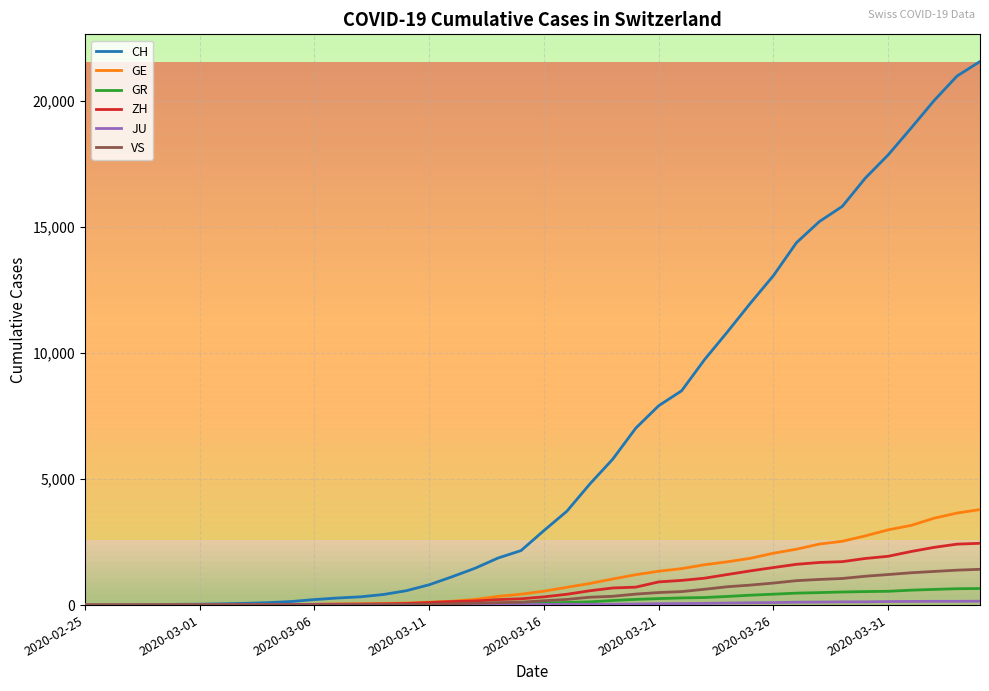

Which series has the largest range (max minus min)?

CH